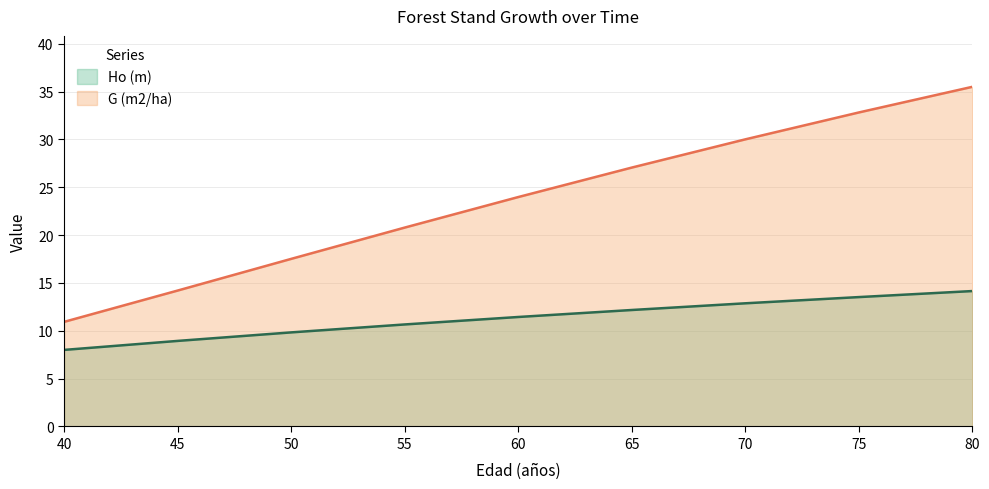

Does the chart have visible grid lines?

Yes